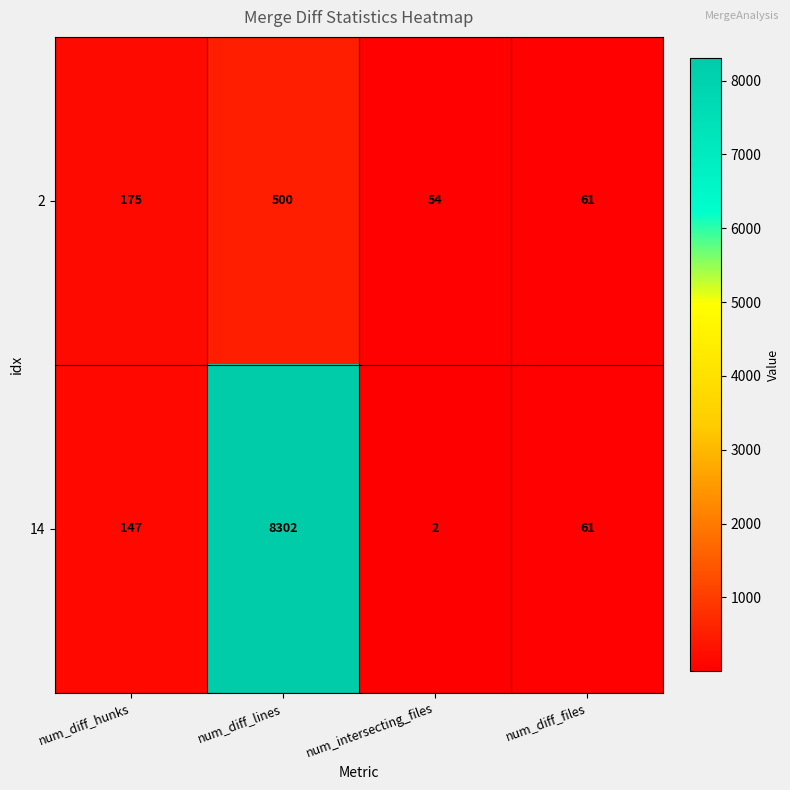

At how many categories does at least one series exceed 6124?

1